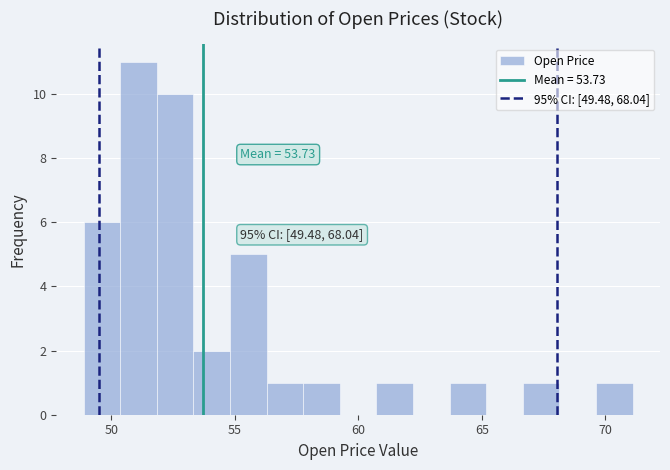

Around what value on the x-axis is the tallest bar? Give the approximate position of its centre, as read against the axis.

51.0